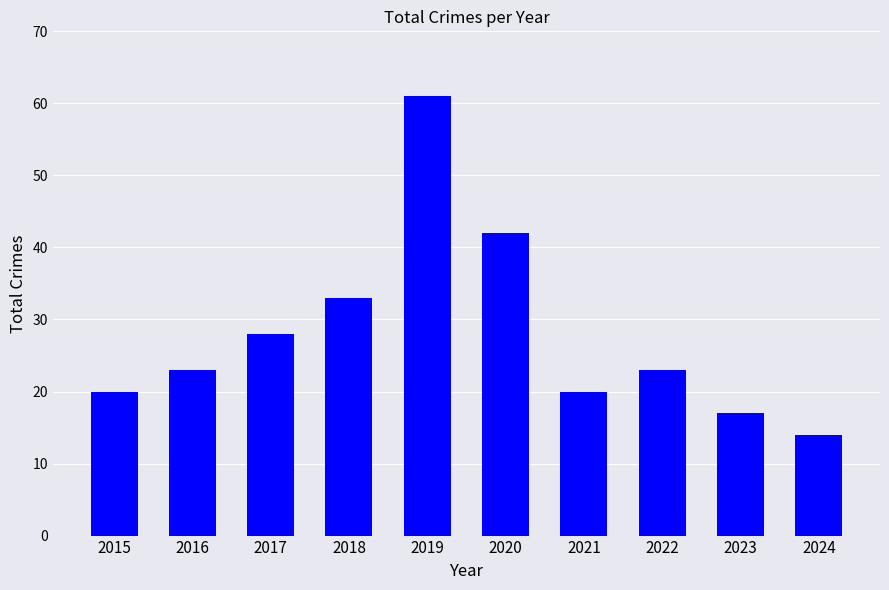

What is the average value?

28